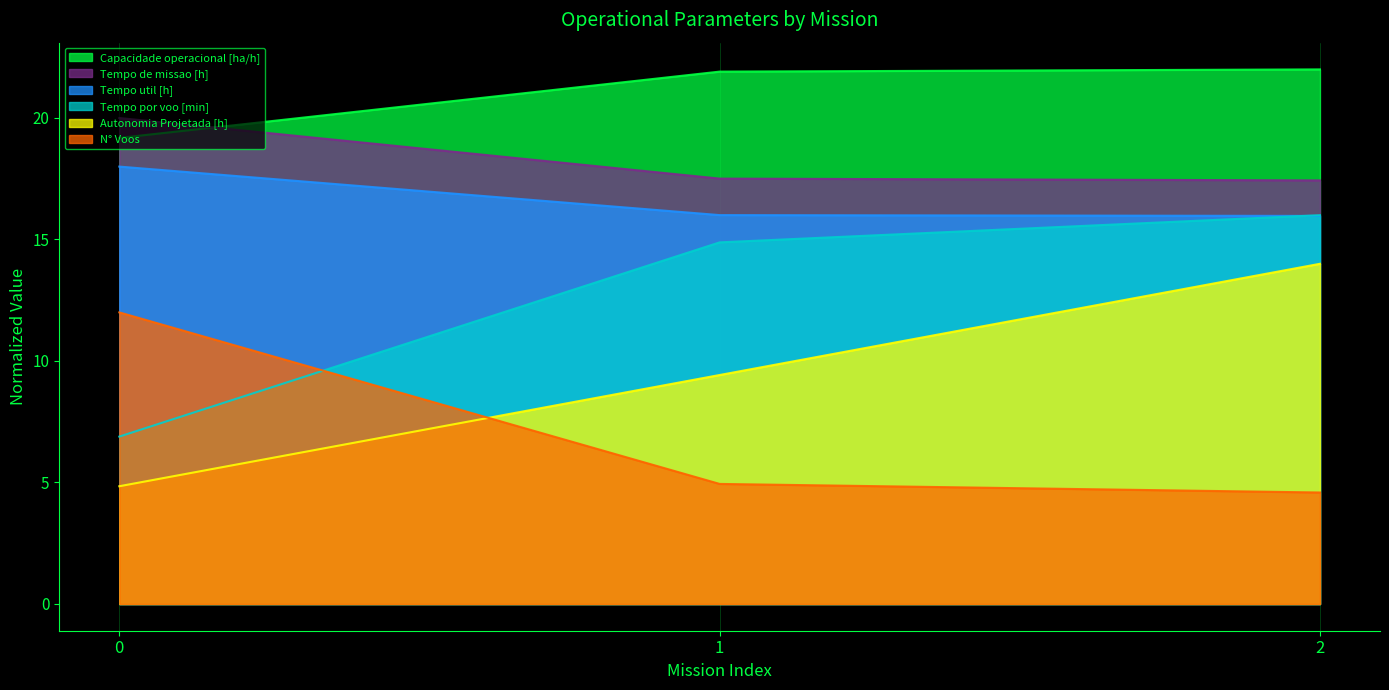

How many data points in Tempo por voo [min] are above 14?

2